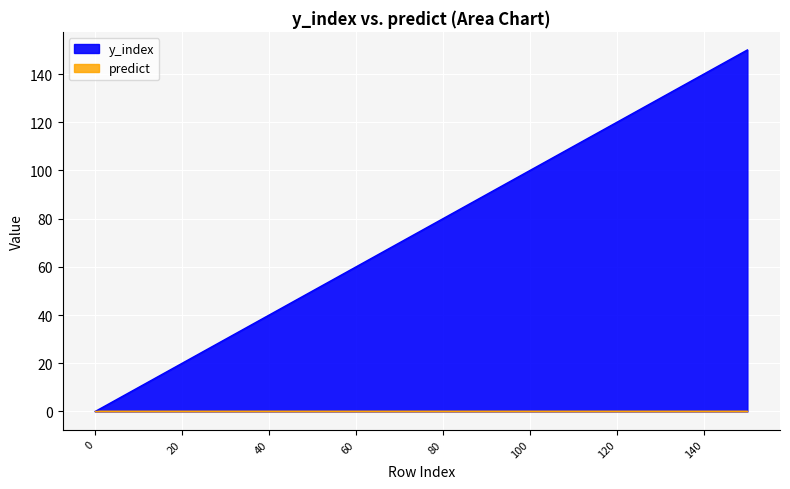

What is the greatest value displayed?

150